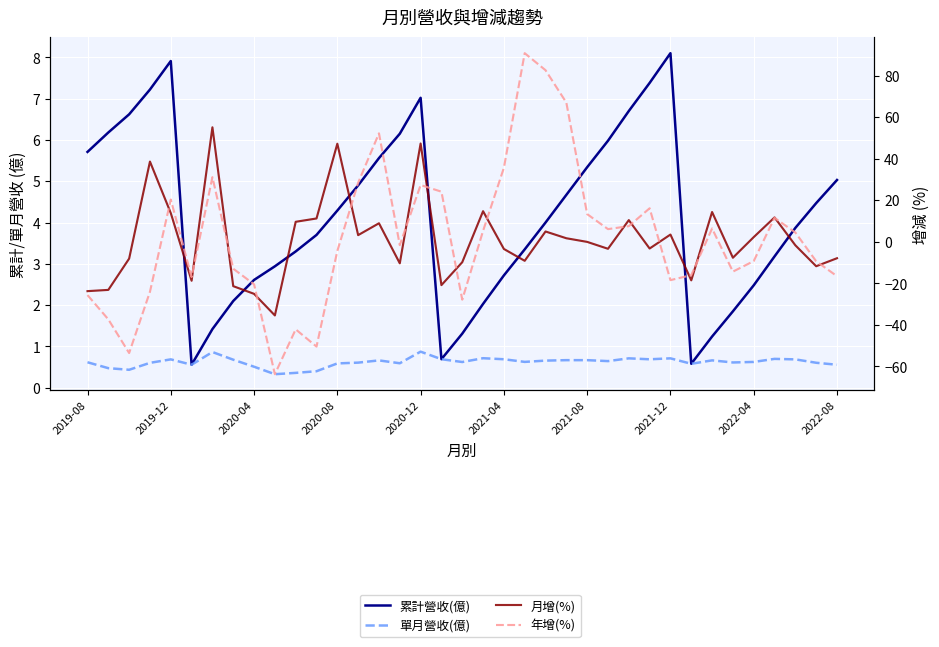

After their last crossing, which series has the higher values: 月增(%) or 單月營收(億)?

單月營收(億)